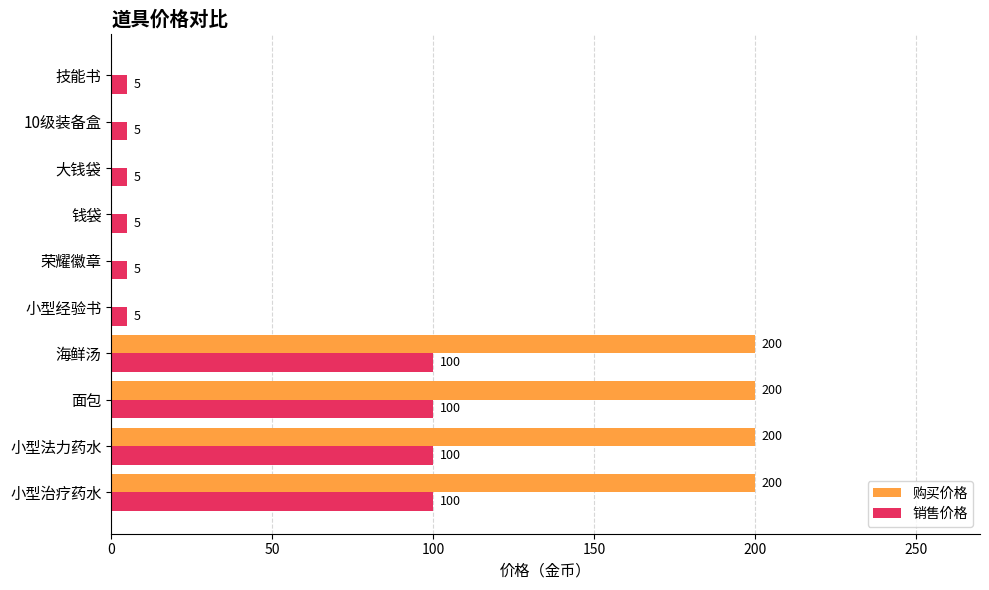

Which series changed the most between 小型治疗药水 and 荣耀徽章?

购买价格